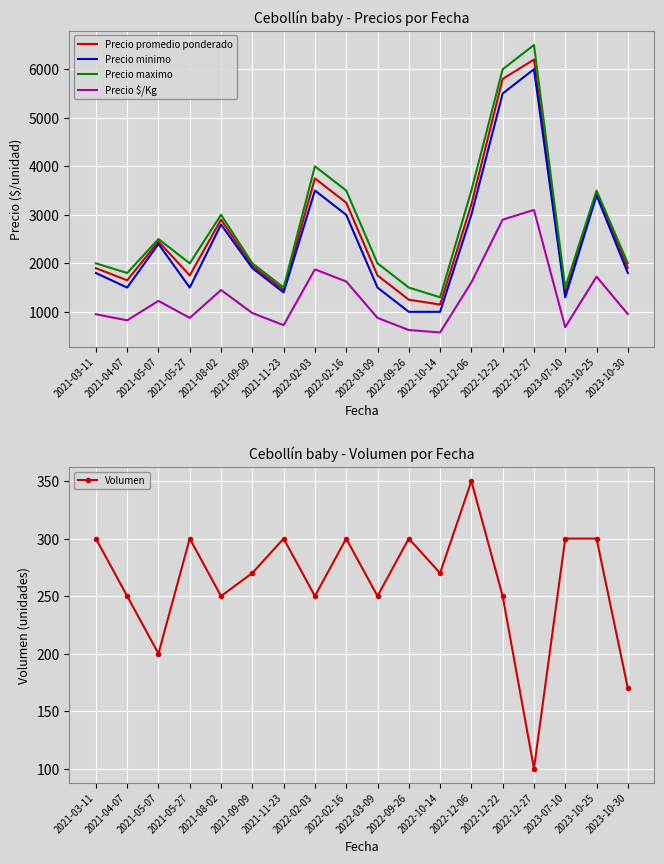

True or false: Precio maximo and Precio minimo intersect in this chart.

False